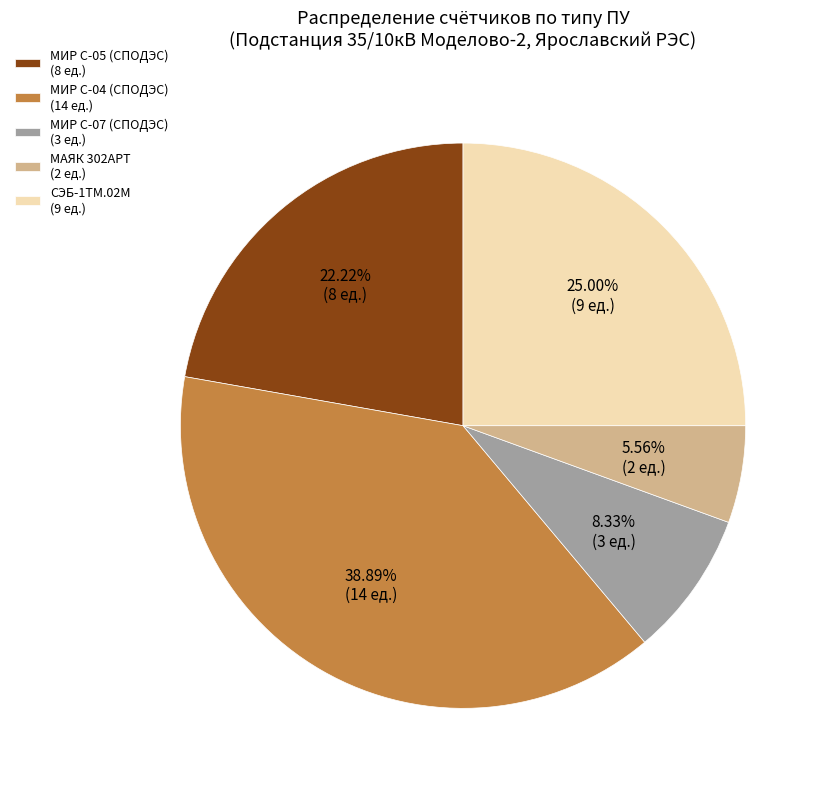

Is there a majority slice in this chart?

No